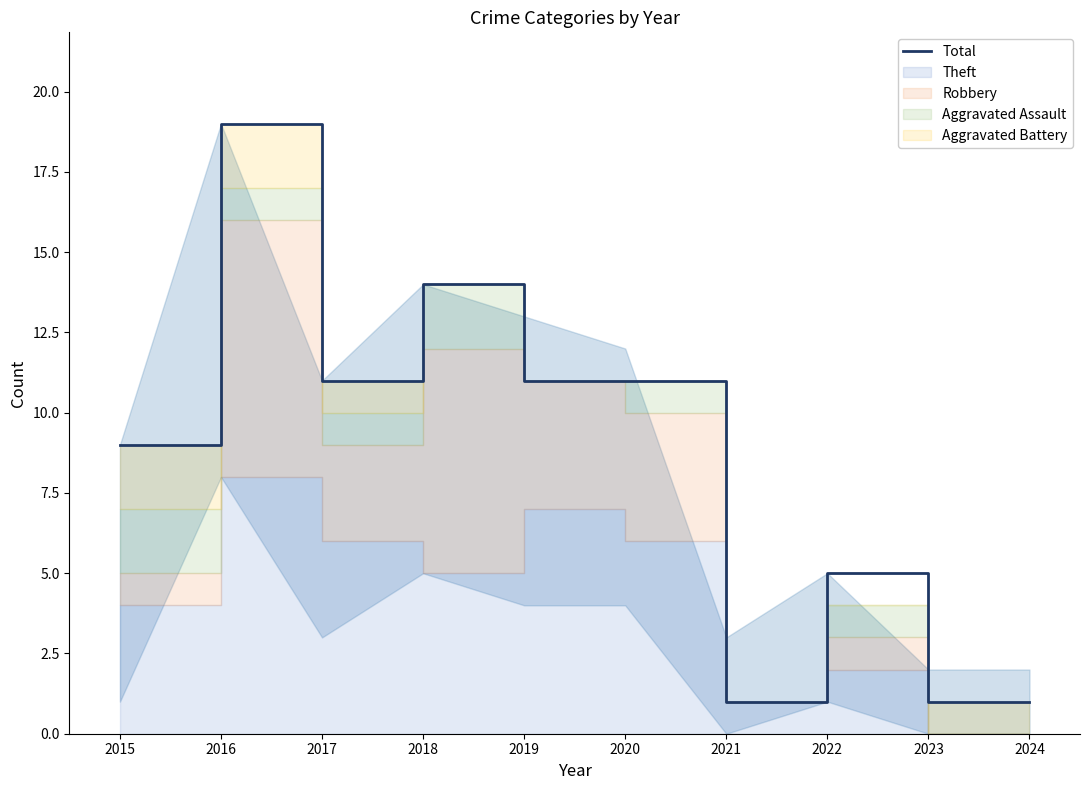

What is the difference between the maximum and second lowest values?

18